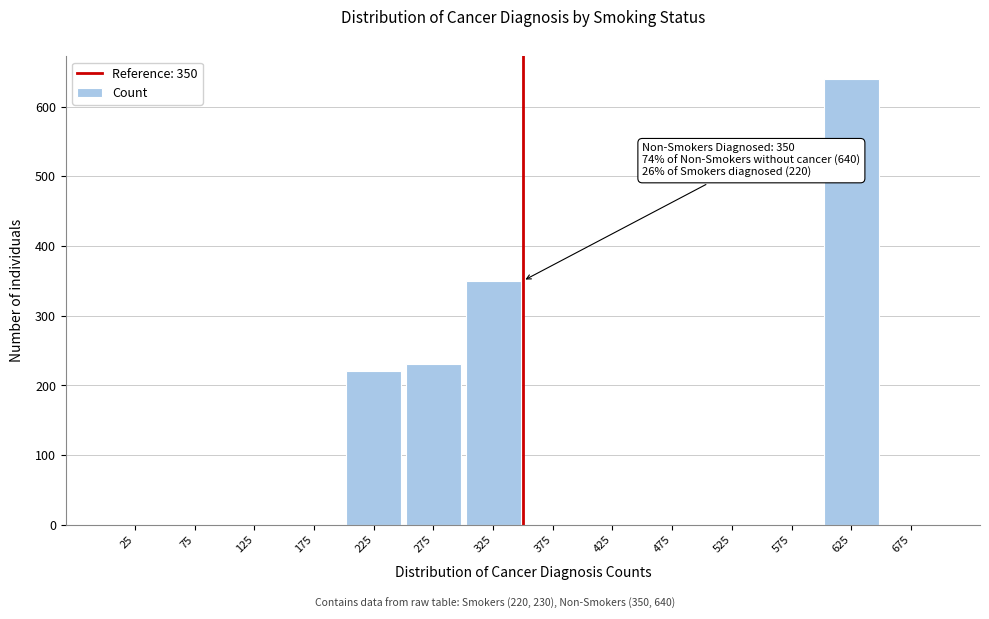

Reading right to left, list all the values displayed in this chart.

675=0	625=640	575=0	525=0	475=0	425=0	375=0	325=350	275=230	225=220	175=0	125=0	75=0	25=0